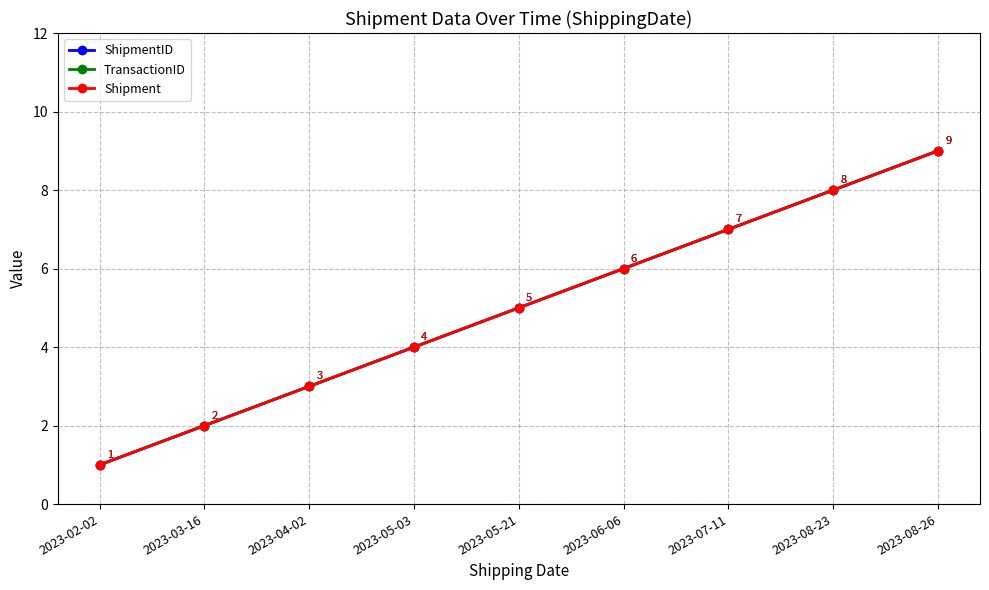

Does the chart have visible grid lines?

Yes